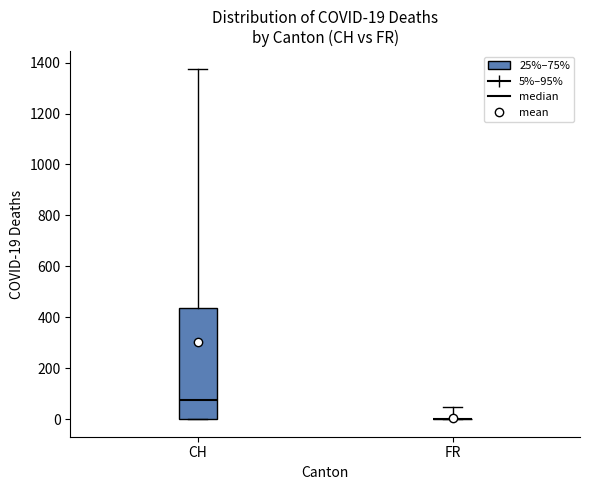

Comparing the boxes themselves (not the whiskers), which one is the tallest?

CH